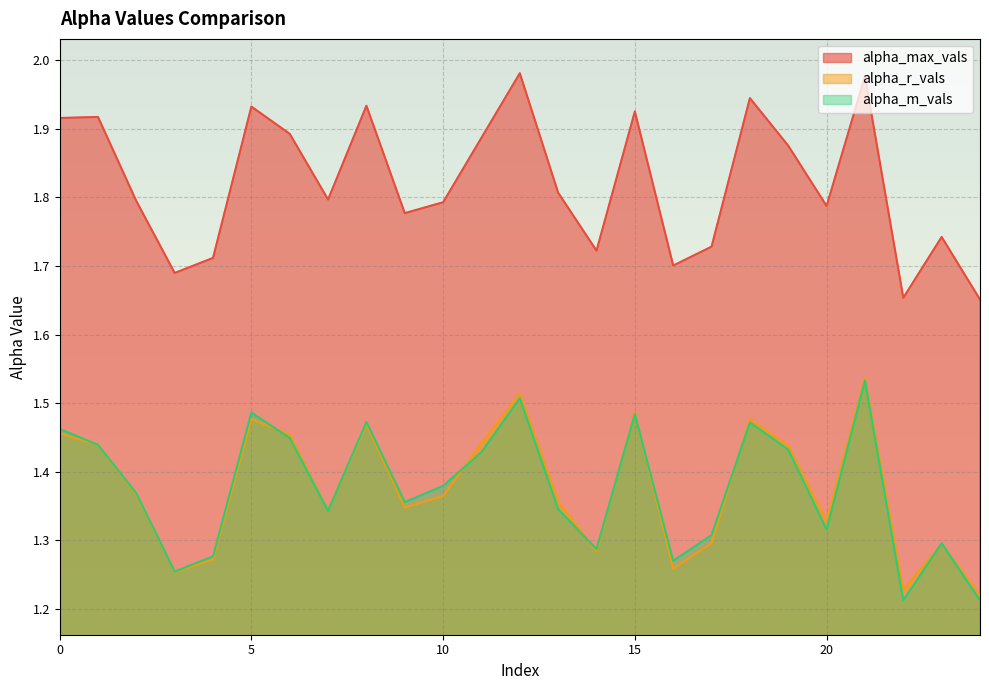

What is the greatest value displayed?

2.0